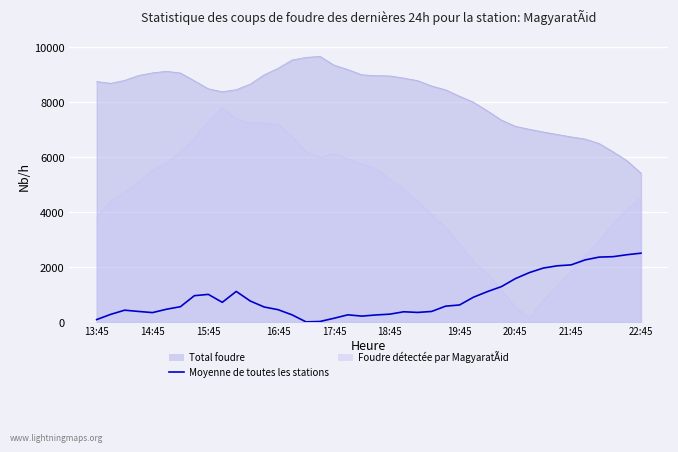

What is the change in value from 21 to 28?

+822